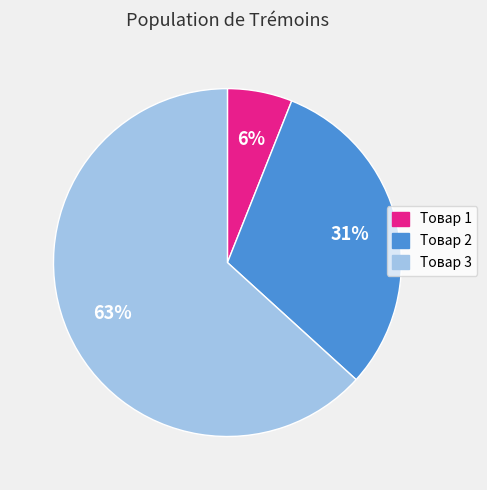

True or false: Товар 1 accounts for 6% of the total.

True